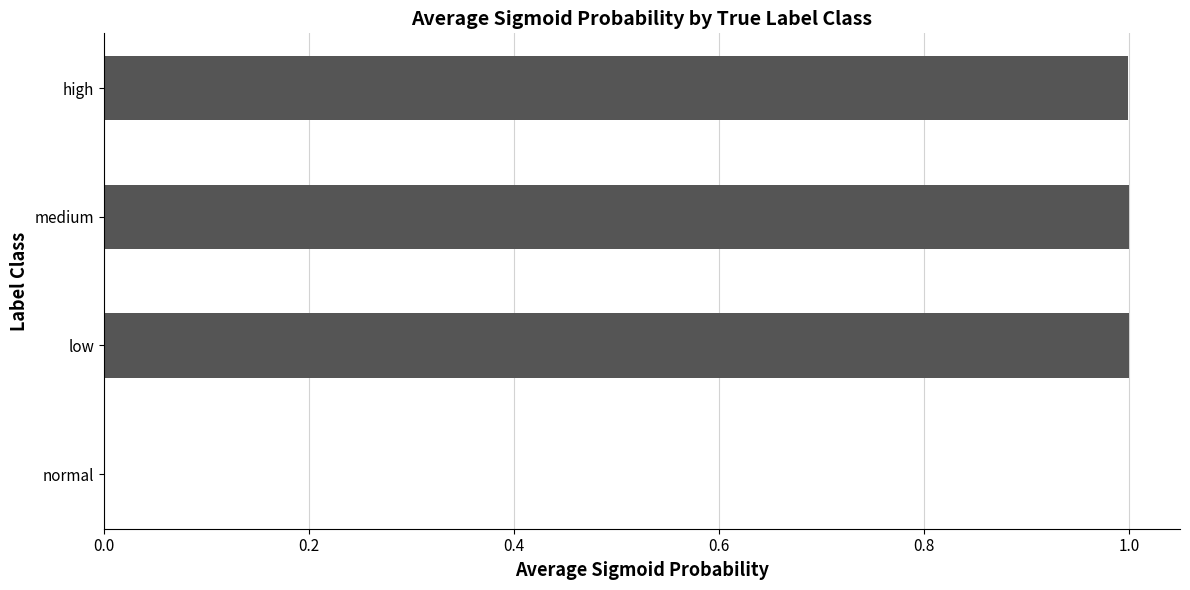

The chart shows a value of 1.0 at medium. True or false?

True